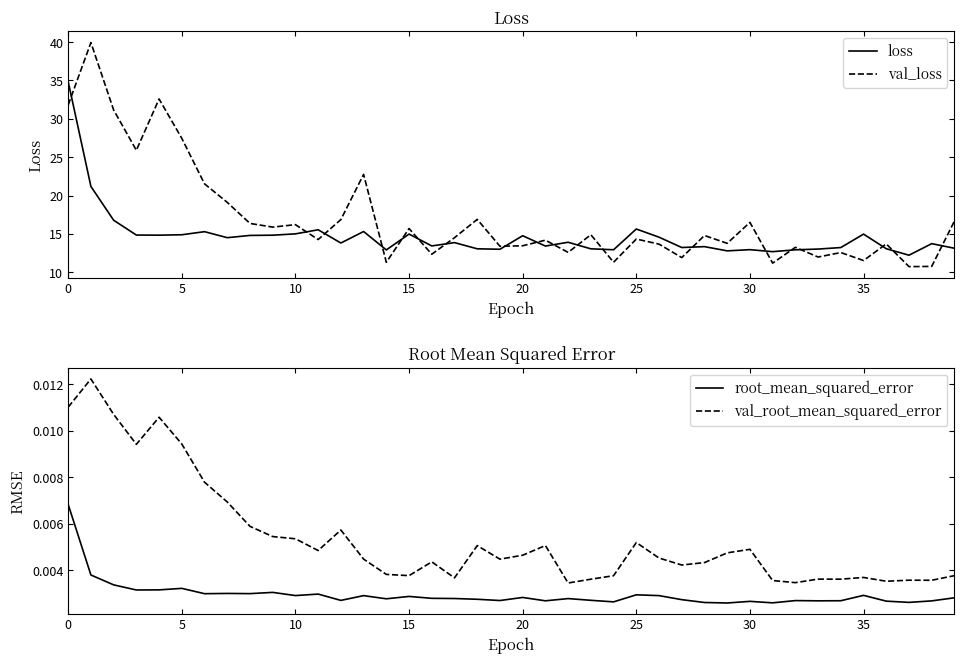

Reading left to right, transcribe all the data shown in this chart.

loss: 34.8	21.2	16.8	14.9	14.8	14.9	15.3	14.5	14.8	14.8	15.0	15.5	13.8	15.3	12.9	15.0	13.4	13.9	13.1	13.0	14.8	13.4	13.9	13.1	12.9	15.6	14.6	13.2	13.3	12.8	13.0	12.7	12.9	13.0	13.2	15.0	13.1	12.2	13.7	13.1
val_loss: 31.8	39.9	31.2	25.9	32.6	27.5	21.5	19.1	16.4	15.9	16.2	14.3	16.9	22.8	11.3	15.7	12.4	14.5	16.9	13.4	13.5	14.2	12.6	14.9	11.3	14.3	13.7	11.9	14.8	13.8	16.5	11.2	13.3	12.0	12.6	11.5	13.7	10.7	10.8	16.7
root_mean_squared_error: 0.0	0.0	0.0	0.0	0.0	0.0	0.0	0.0	0.0	0.0	0.0	0.0	0.0	0.0	0.0	0.0	0.0	0.0	0.0	0.0	0.0	0.0	0.0	0.0	0.0	0.0	0.0	0.0	0.0	0.0	0.0	0.0	0.0	0.0	0.0	0.0	0.0	0.0	0.0	0.0
val_root_mean_squared_error: 0.0	0.0	0.0	0.0	0.0	0.0	0.0	0.0	0.0	0.0	0.0	0.0	0.0	0.0	0.0	0.0	0.0	0.0	0.0	0.0	0.0	0.0	0.0	0.0	0.0	0.0	0.0	0.0	0.0	0.0	0.0	0.0	0.0	0.0	0.0	0.0	0.0	0.0	0.0	0.0